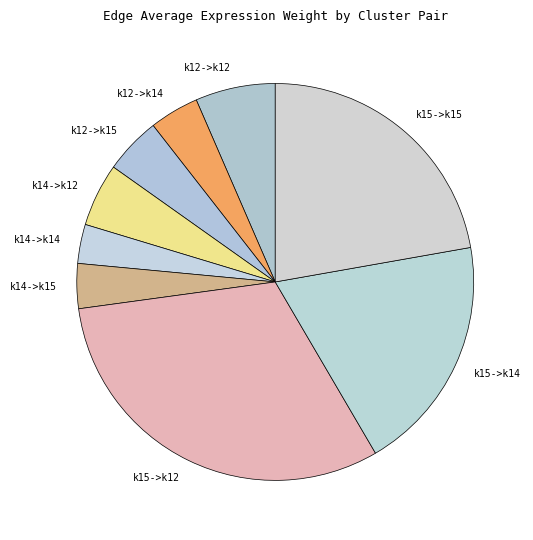

Is there any slice that represents more than half of the pie?

No